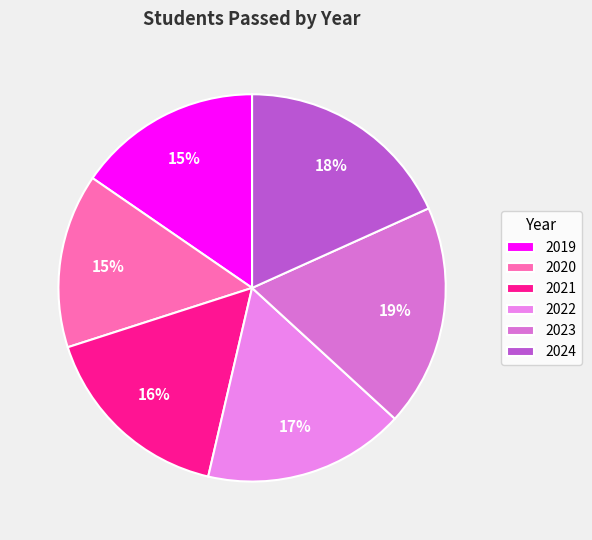

Is there a majority slice in this chart?

No